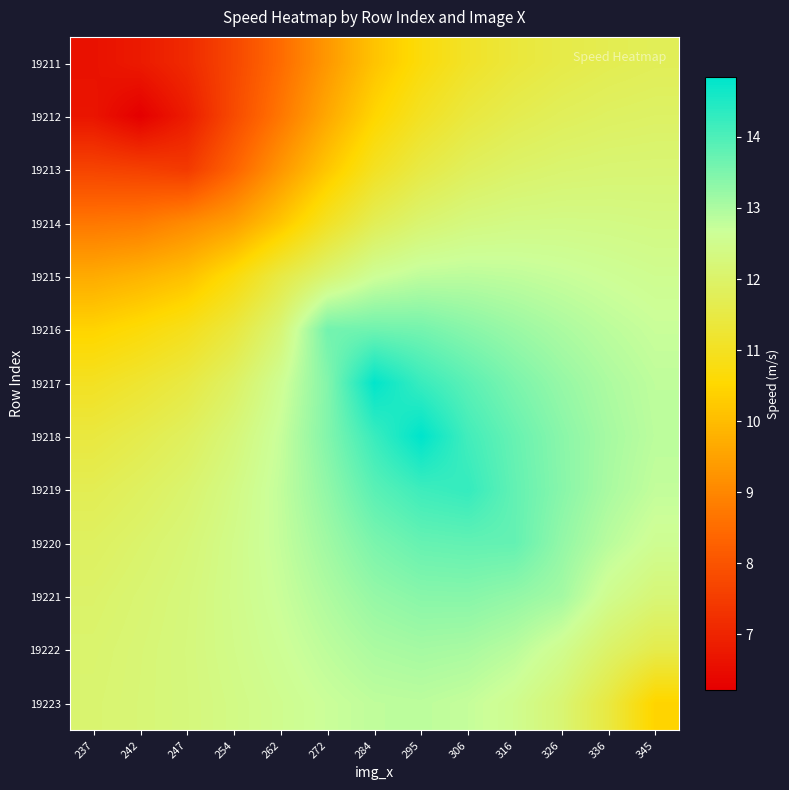

Which has a higher value, 316 or 237?

316